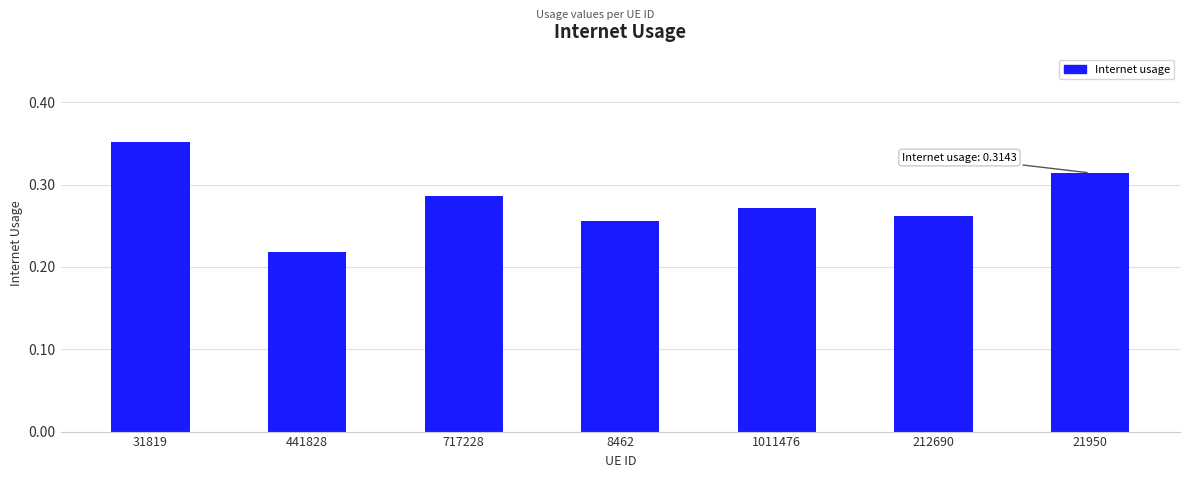

The value at 21950 is 0.1. True or false?

False